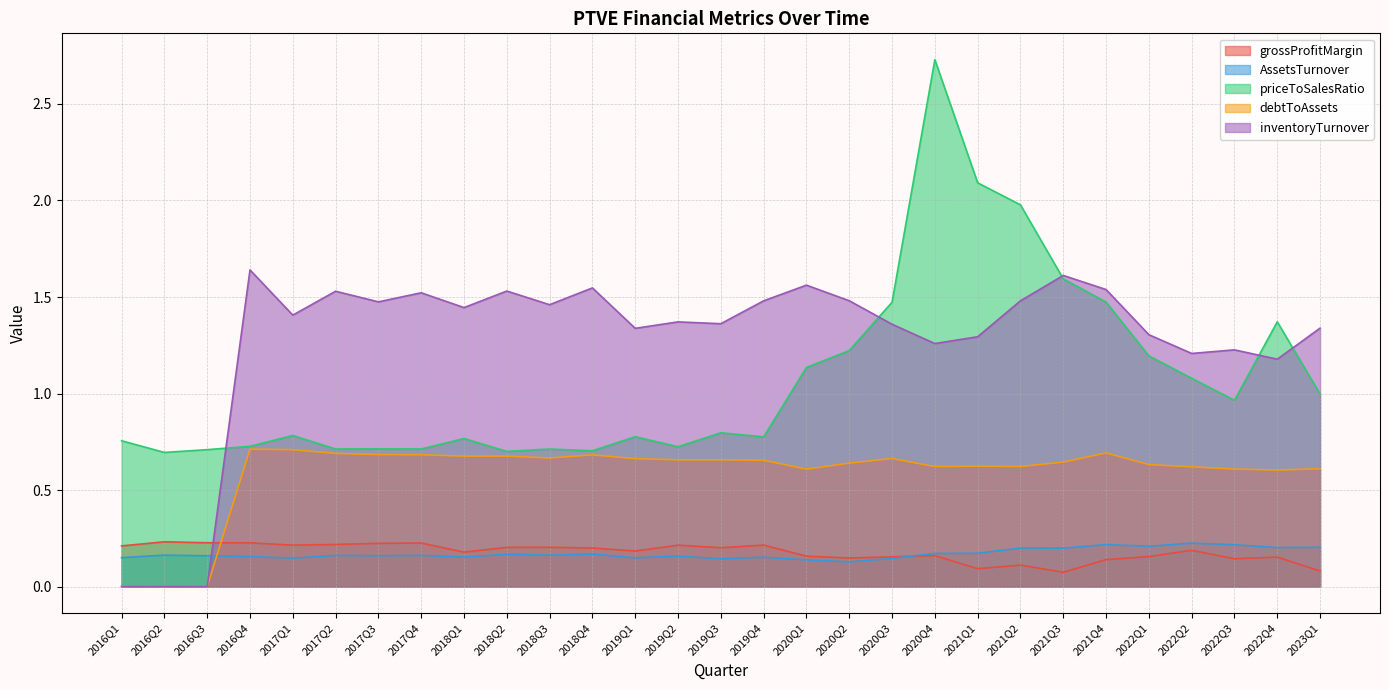

Reading left to right, list all the values displayed in this chart.

grossProfitMargin: 2016Q1=0.2	2016Q2=0.2	2016Q3=0.2	2016Q4=0.2	2017Q1=0.2	2017Q2=0.2	2017Q3=0.2	2017Q4=0.2	2018Q1=0.2	2018Q2=0.2	2018Q3=0.2	2018Q4=0.2	2019Q1=0.2	2019Q2=0.2	2019Q3=0.2	2019Q4=0.2	2020Q1=0.2	2020Q2=0.1	2020Q3=0.2	2020Q4=0.2	2021Q1=0.1	2021Q2=0.1	2021Q3=0.1	2021Q4=0.1	2022Q1=0.2	2022Q2=0.2	2022Q3=0.1	2022Q4=0.2	2023Q1=0.1
AssetsTurnover: 2016Q1=0.1	2016Q2=0.2	2016Q3=0.2	2016Q4=0.2	2017Q1=0.1	2017Q2=0.2	2017Q3=0.2	2017Q4=0.2	2018Q1=0.2	2018Q2=0.2	2018Q3=0.2	2018Q4=0.2	2019Q1=0.1	2019Q2=0.2	2019Q3=0.1	2019Q4=0.2	2020Q1=0.1	2020Q2=0.1	2020Q3=0.1	2020Q4=0.2	2021Q1=0.2	2021Q2=0.2	2021Q3=0.2	2021Q4=0.2	2022Q1=0.2	2022Q2=0.2	2022Q3=0.2	2022Q4=0.2	2023Q1=0.2
priceToSalesRatio: 2016Q1=0.8	2016Q2=0.7	2016Q3=0.7	2016Q4=0.7	2017Q1=0.8	2017Q2=0.7	2017Q3=0.7	2017Q4=0.7	2018Q1=0.8	2018Q2=0.7	2018Q3=0.7	2018Q4=0.7	2019Q1=0.8	2019Q2=0.7	2019Q3=0.8	2019Q4=0.8	2020Q1=1.1	2020Q2=1.2	2020Q3=1.5	2020Q4=2.7	2021Q1=2.1	2021Q2=2.0	2021Q3=1.6	2021Q4=1.5	2022Q1=1.2	2022Q2=1.1	2022Q3=1.0	2022Q4=1.4	2023Q1=1.0
debtToAssets: 2016Q1=0.0	2016Q2=0.0	2016Q3=0.0	2016Q4=0.7	2017Q1=0.7	2017Q2=0.7	2017Q3=0.7	2017Q4=0.7	2018Q1=0.7	2018Q2=0.7	2018Q3=0.7	2018Q4=0.7	2019Q1=0.7	2019Q2=0.7	2019Q3=0.7	2019Q4=0.7	2020Q1=0.6	2020Q2=0.6	2020Q3=0.7	2020Q4=0.6	2021Q1=0.6	2021Q2=0.6	2021Q3=0.6	2021Q4=0.7	2022Q1=0.6	2022Q2=0.6	2022Q3=0.6	2022Q4=0.6	2023Q1=0.6
inventoryTurnover: 2016Q1=0.0	2016Q2=0.0	2016Q3=0.0	2016Q4=1.6	2017Q1=1.4	2017Q2=1.5	2017Q3=1.5	2017Q4=1.5	2018Q1=1.4	2018Q2=1.5	2018Q3=1.5	2018Q4=1.5	2019Q1=1.3	2019Q2=1.4	2019Q3=1.4	2019Q4=1.5	2020Q1=1.6	2020Q2=1.5	2020Q3=1.4	2020Q4=1.3	2021Q1=1.3	2021Q2=1.5	2021Q3=1.6	2021Q4=1.5	2022Q1=1.3	2022Q2=1.2	2022Q3=1.2	2022Q4=1.2	2023Q1=1.3